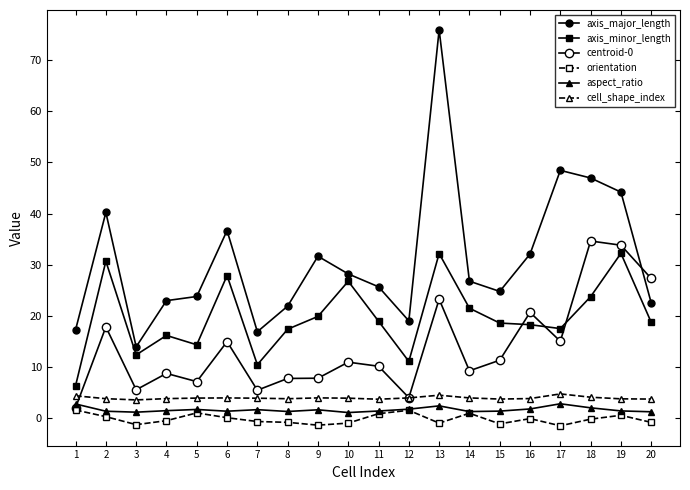

How many lines are shown in the chart?

6